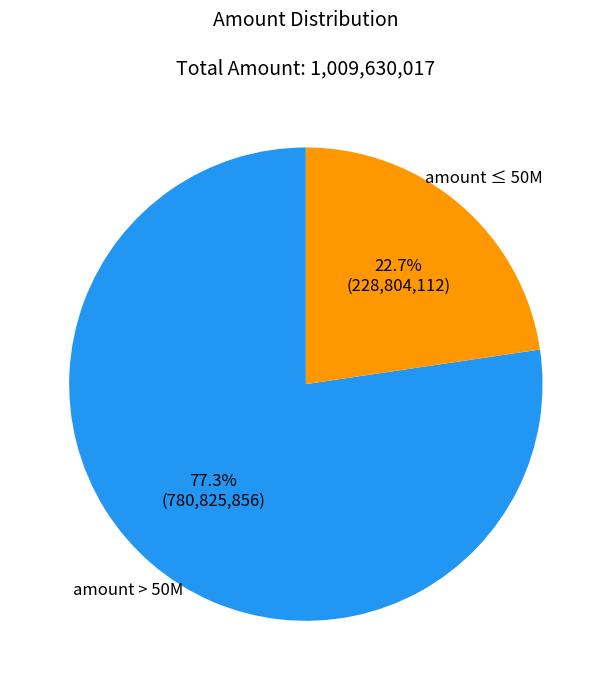

To the nearest percent, what is the average slice percentage?

50%